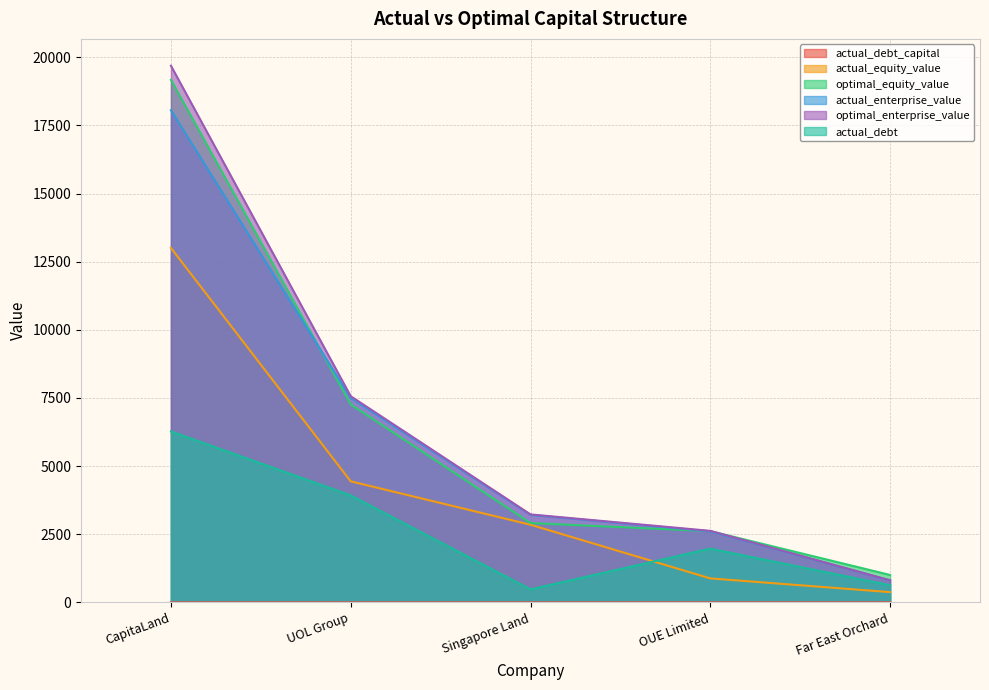

Reading left to right, list all the values displayed in this chart.

actual_debt_capital: CapitaLand=0.3	UOL Group=0.5	Singapore Land=0.1	OUE Limited=0.7	Far East Orchard=0.6
actual_equity_value: CapitaLand=13003.8	UOL Group=4440.4	Singapore Land=2848.0	OUE Limited=879.7	Far East Orchard=375.6
optimal_equity_value: CapitaLand=19172.3	UOL Group=7261.9	Singapore Land=2909.9	OUE Limited=2613.3	Far East Orchard=1005.2
actual_enterprise_value: CapitaLand=18057.7	UOL Group=7496.9	Singapore Land=3210.8	OUE Limited=2605.1	Far East Orchard=807.1
optimal_enterprise_value: CapitaLand=19689.1	UOL Group=7563.3	Singapore Land=3226.9	OUE Limited=2624.0	Far East Orchard=809.1
actual_debt: CapitaLand=6271.9	UOL Group=3926.4	Singapore Land=478.3	OUE Limited=1971.3	Far East Orchard=627.6